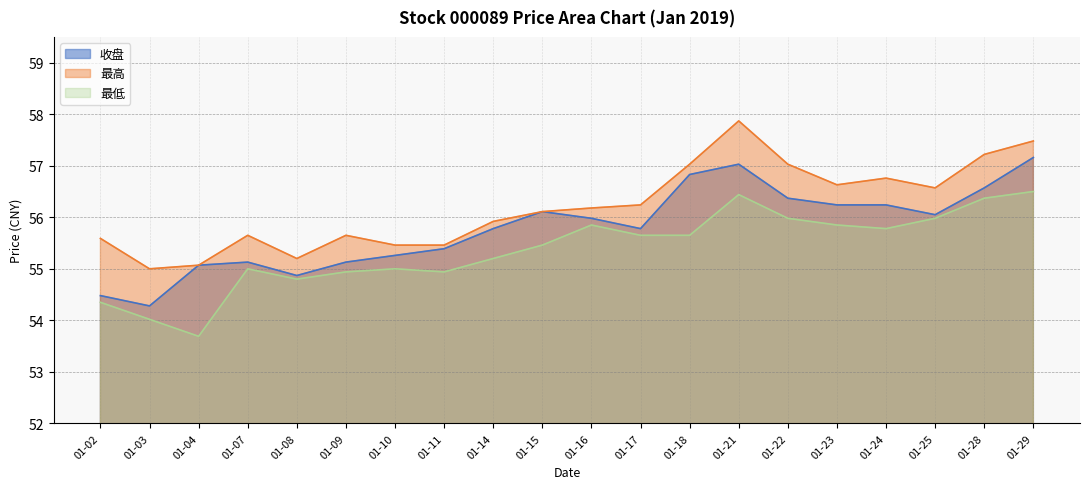

Reading left to right, extract all data points from this chart.

收盘: 54.5	54.3	55.1	55.1	54.9	55.1	55.3	55.4	55.8	56.1	56.0	55.8	56.8	57.0	56.4	56.2	56.2	56.0	56.6	57.2
最高: 55.6	55.0	55.1	55.6	55.2	55.6	55.5	55.5	55.9	56.1	56.2	56.2	57.0	57.9	57.0	56.6	56.8	56.6	57.2	57.5
最低: 54.4	54.0	53.7	55.0	54.8	54.9	55.0	54.9	55.2	55.5	55.9	55.6	55.6	56.4	56.0	55.9	55.8	56.0	56.4	56.5